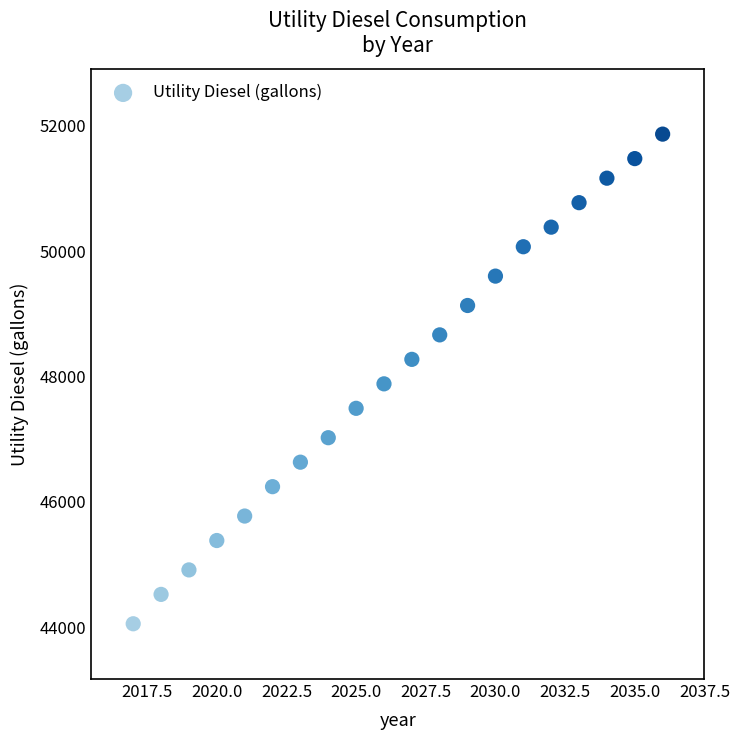

What is the range of X values (max minus min)?

19.0